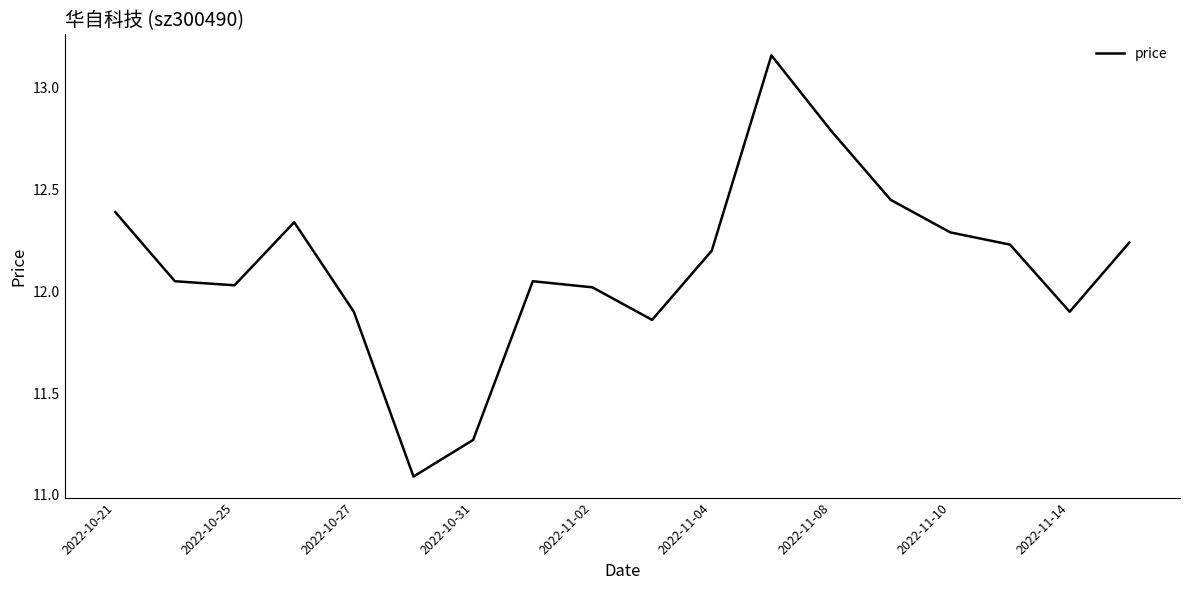

What is the difference between the maximum and minimum values?

2.1